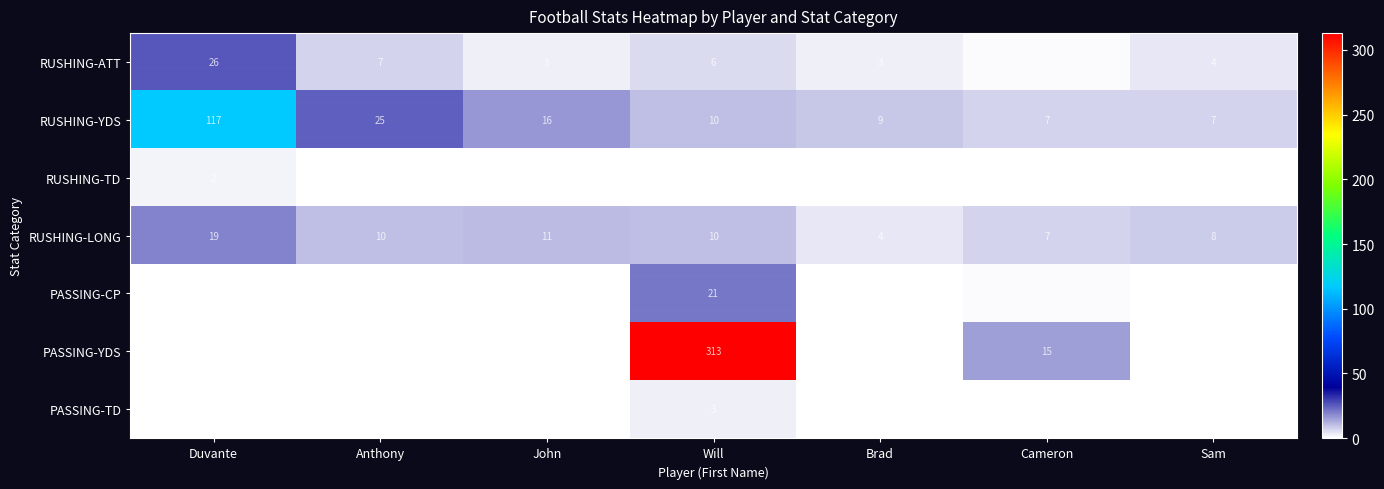

Is it true that RUSHING-YDS equals 2 at Sam?

False